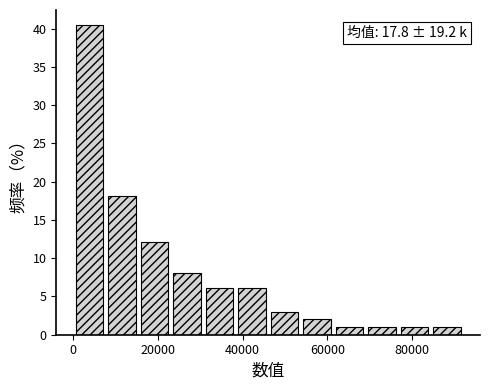

Read against the x-axis, roughly where is the centre of the tallest bar?

4000